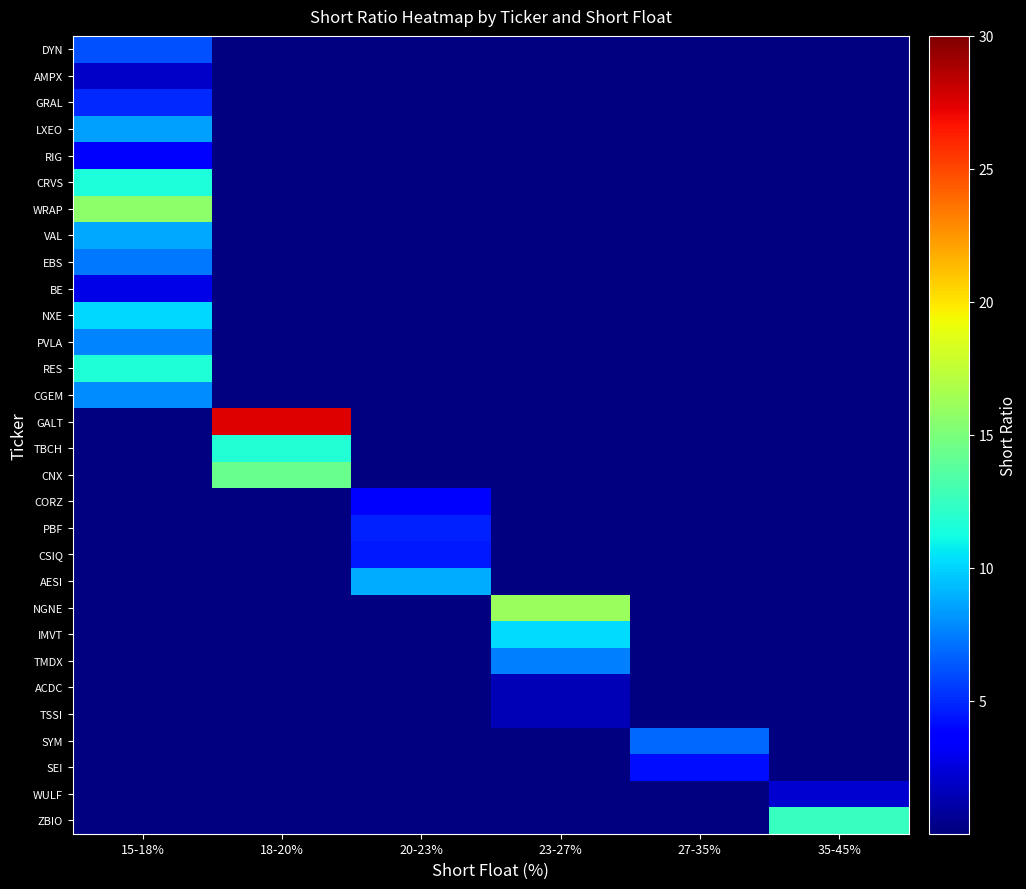

Which has a higher value, 18-20% or 15-18%?

15-18%